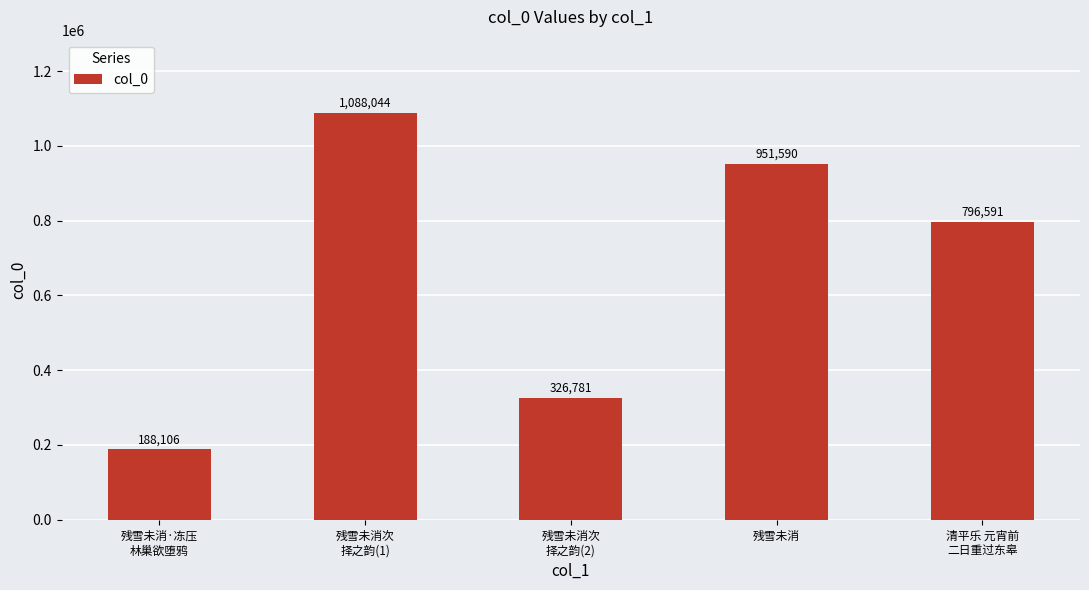

Where does the data first go above 796591?

残雪未消次
择之韵(1)